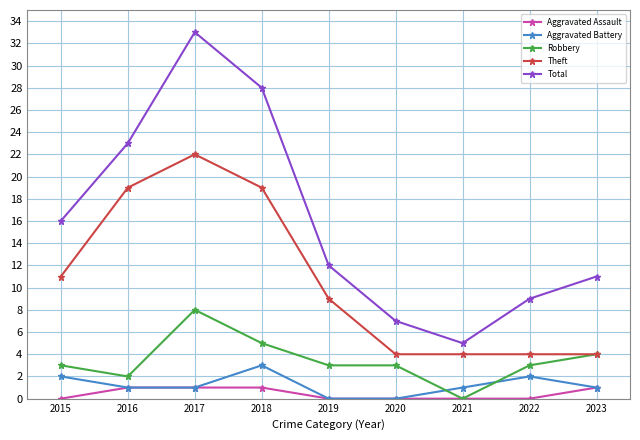

How many values in Robbery are above zero?

8